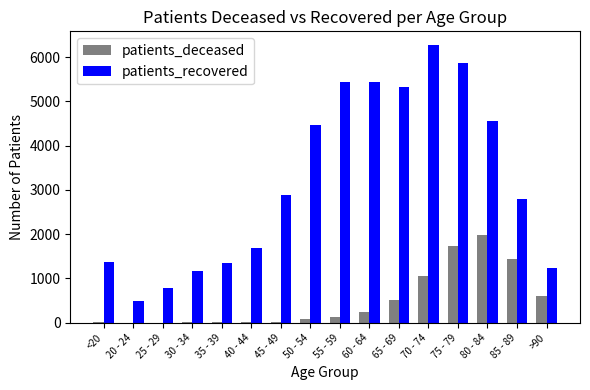

Is it true that patients_deceased equals 2 at 25 - 29?

True